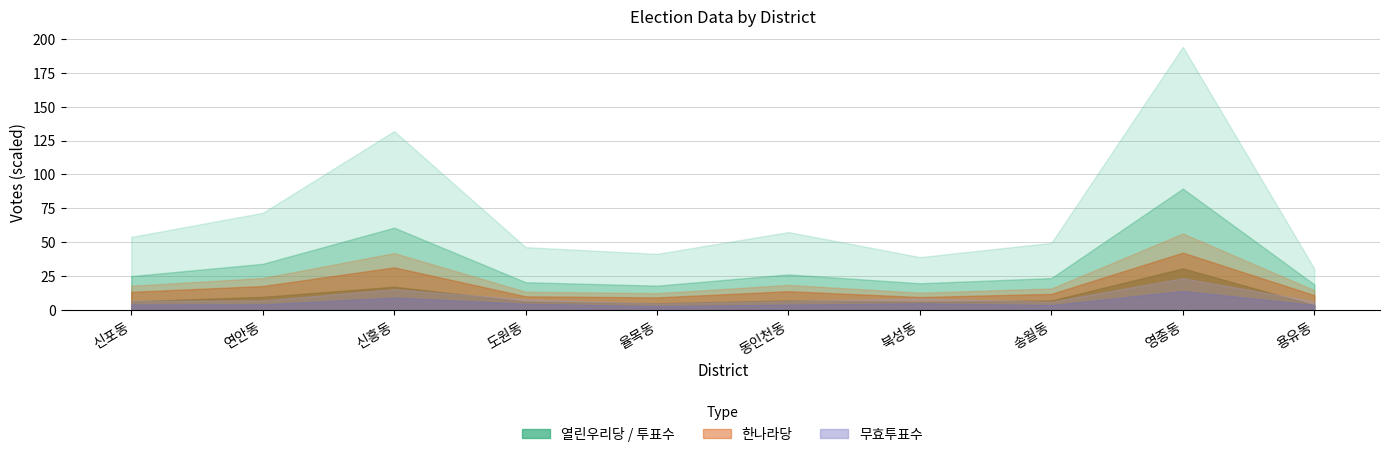

Reading left to right, list all the values displayed in this chart.

열린우리당: 644	976	1722	623	506	707	610	704	3075	362
한나라당: 1793	2363	4199	1353	1247	1855	1282	1594	5644	1464
투표수: 2506	3410	6075	2054	1802	2629	1976	2360	8954	1890
선거인수: 5393	7170	13192	4638	4145	5752	3903	4958	19405	3062
무효투표수: 69	71	154	78	49	67	84	62	235	64